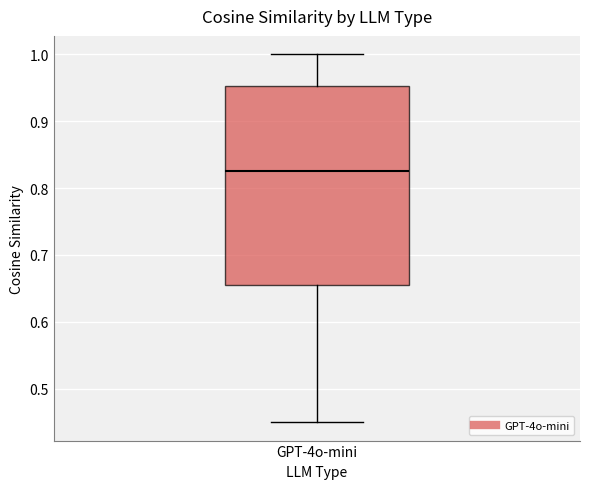

Read this box plot against the y-axis: the position of the median line, the range covered by the box, and the ends of both whiskers. The values are not printed on the chart, so give them approximately, as read against the axis.

median 0.83, box 0.66 to 0.95, whiskers 0.45 to 1.00